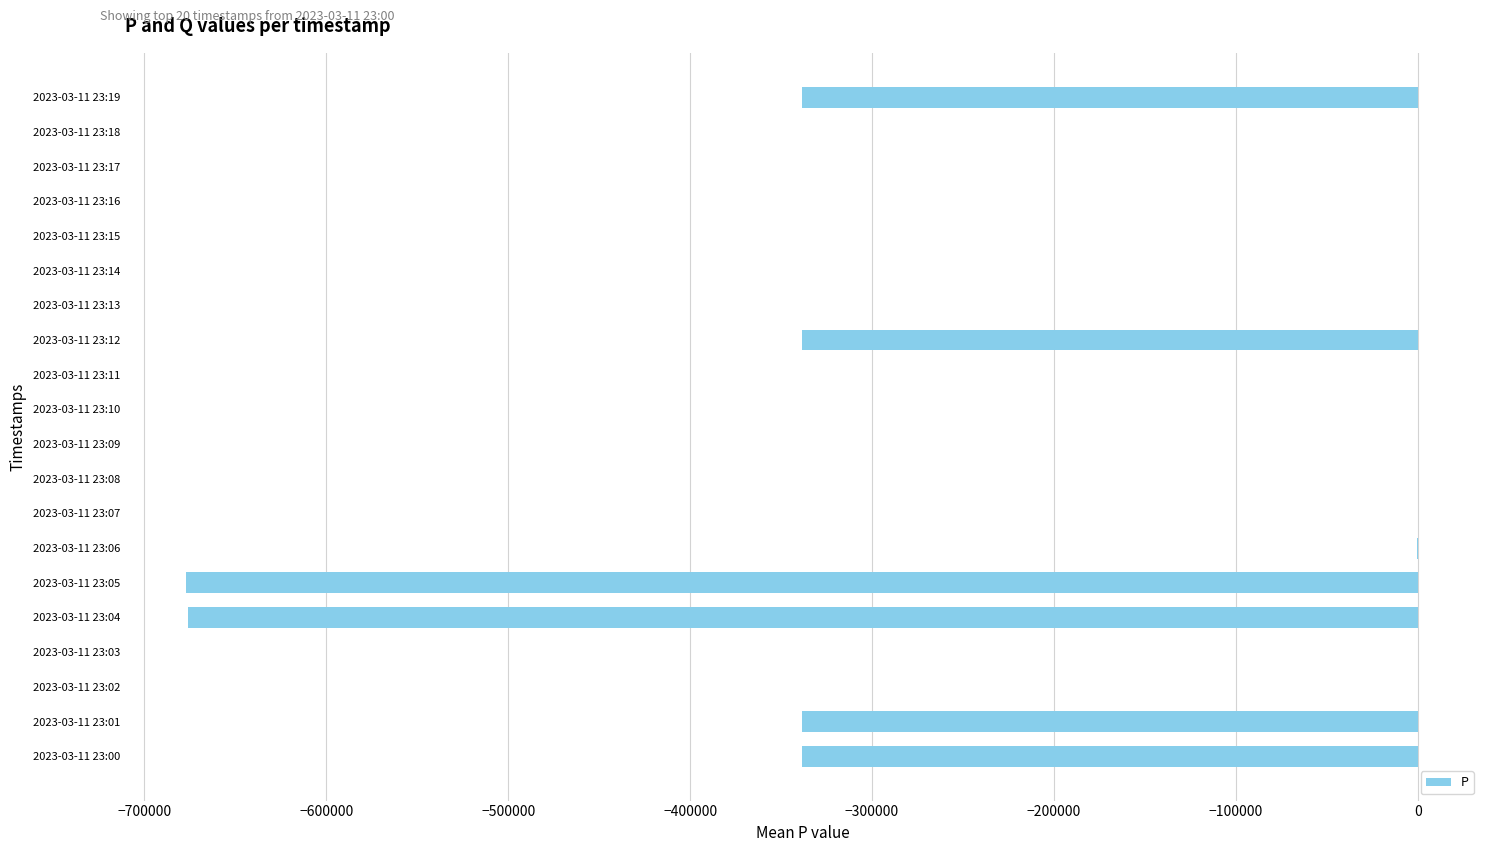

What is the sum of all values?

-2706497